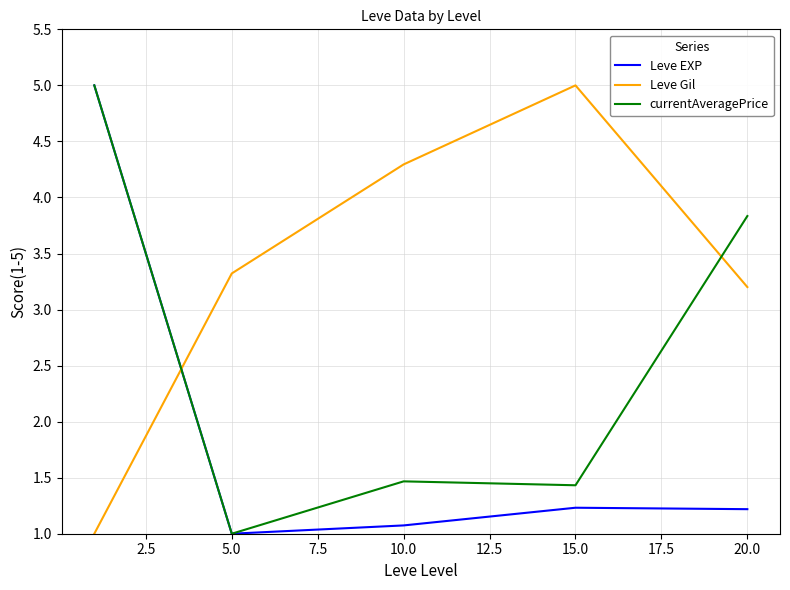

Does the chart have visible grid lines?

Yes